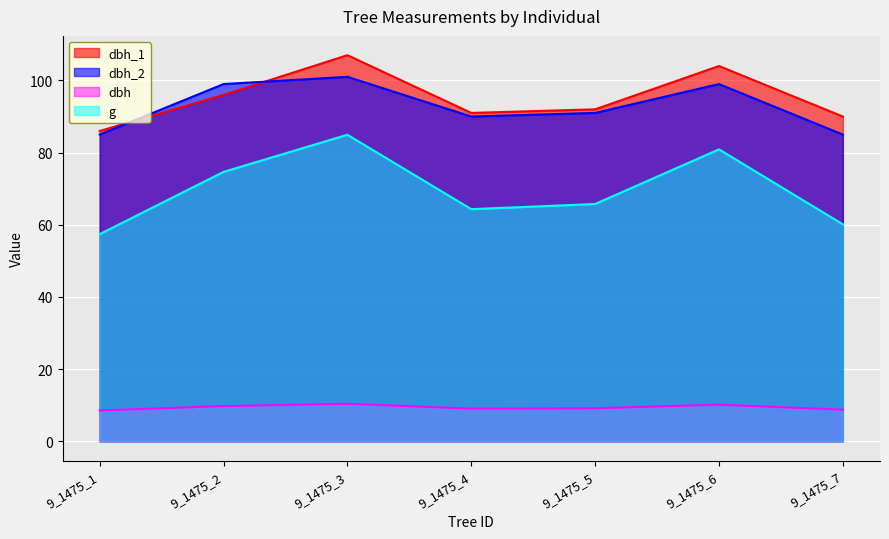

Does the chart display data point markers on the line(s)?

No